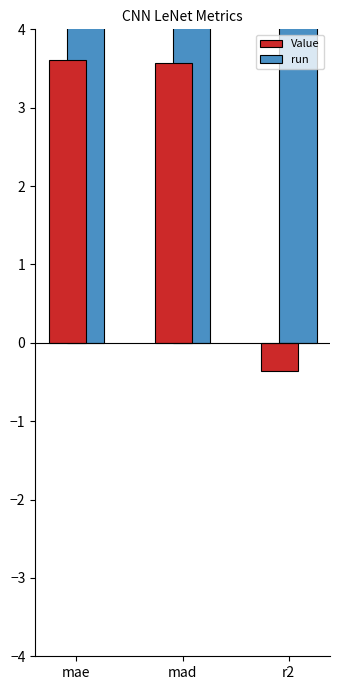

Which category has the lowest value in the run series?

mae